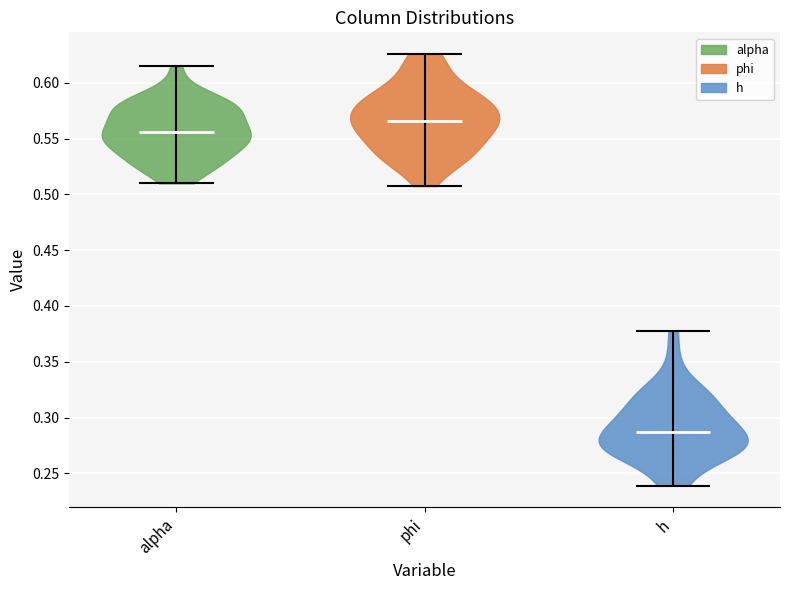

Reading left to right, read every violin against the y-axis: where its median line is, and the lowest and highest points it reaches. The values are not printed on the chart, so give them approximately, as read against the axis.

alpha: median line 0.555, lowest point 0.510, highest point 0.615
phi: median line 0.565, lowest point 0.505, highest point 0.625
h: median line 0.285, lowest point 0.240, highest point 0.380